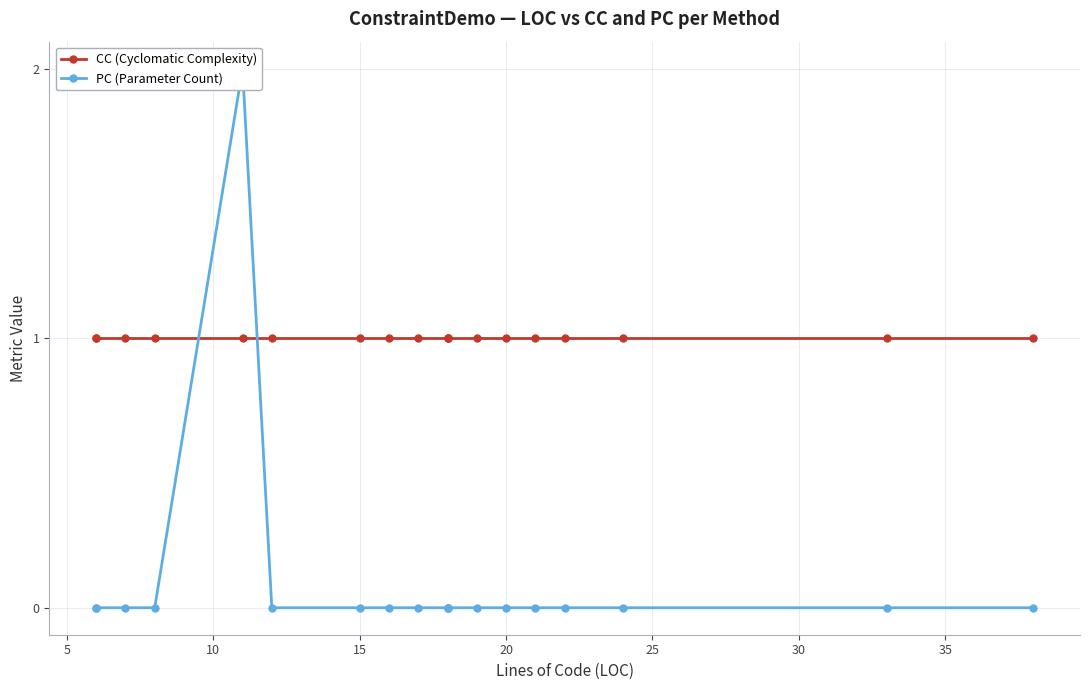

What is the spread (max minus min) of values at 10?

1